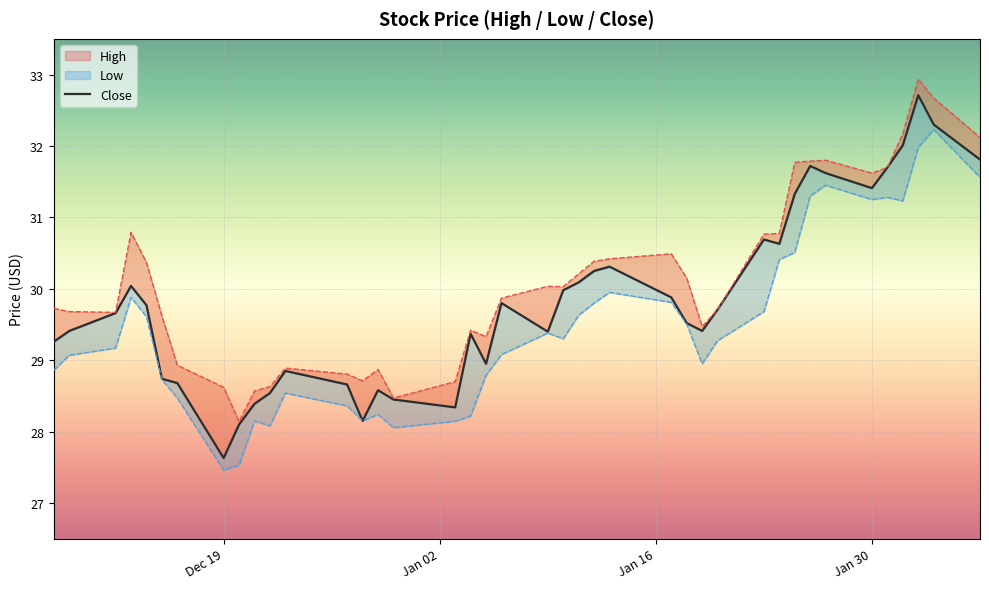

What is the spread (max minus min) of values at 2023-01-12?

0.6